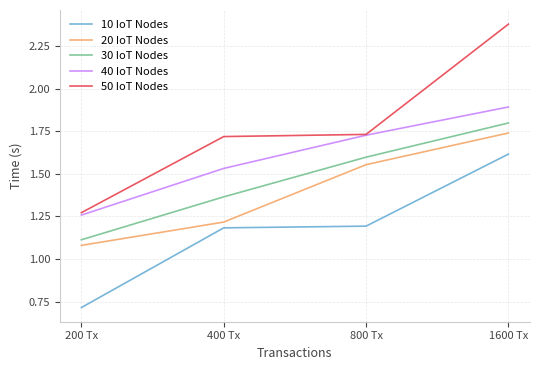

What is the sum of the 30 IoT Nodes values at 800 Tx and 1600 Tx?

3.4